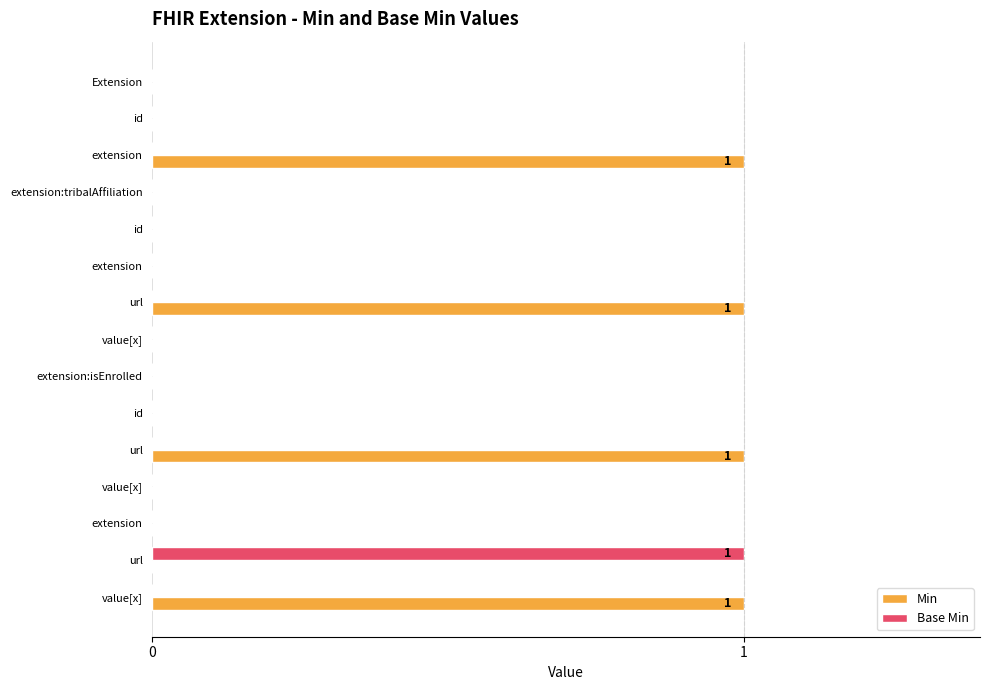

Rank the series by their maximum value, from lowest to highest.

Min, Base Min